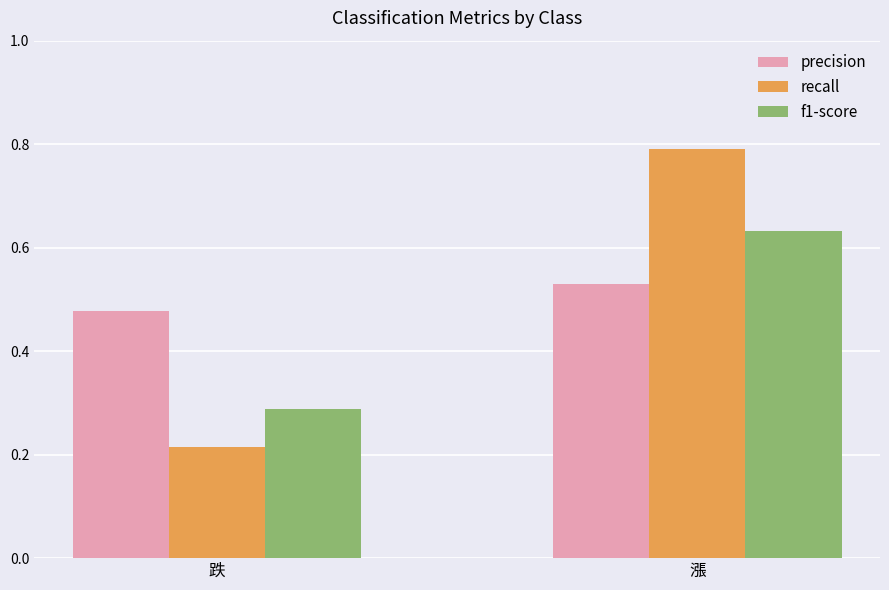

True or false: precision has a value of 0.8 at 跌.

False